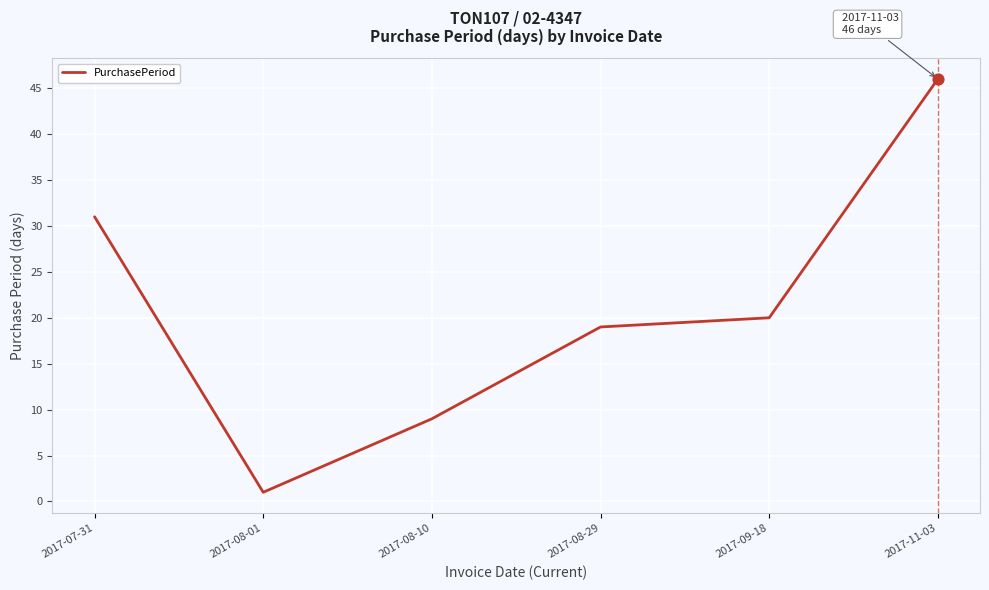

Approximately how many times larger is the value at 2017-08-29 compared to 2017-07-31?

0.6